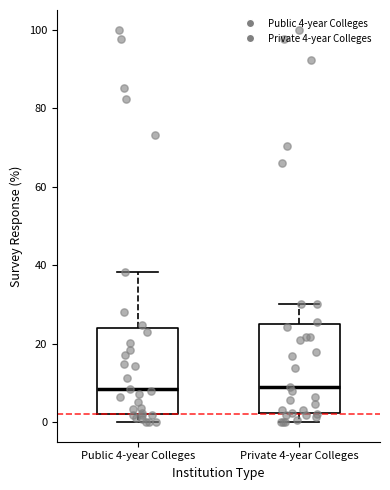

Reading left to right, read every box against the y-axis: the position of its median line, the range the box covers, and the ends of its whiskers. The values are not printed on the chart, so give them approximately, as read against the axis.

Public 4-year Colleges: median 8, box 2 to 24, whiskers 0 to 38
Private 4-year Colleges: median 8, box 2 to 24, whiskers 0 to 30